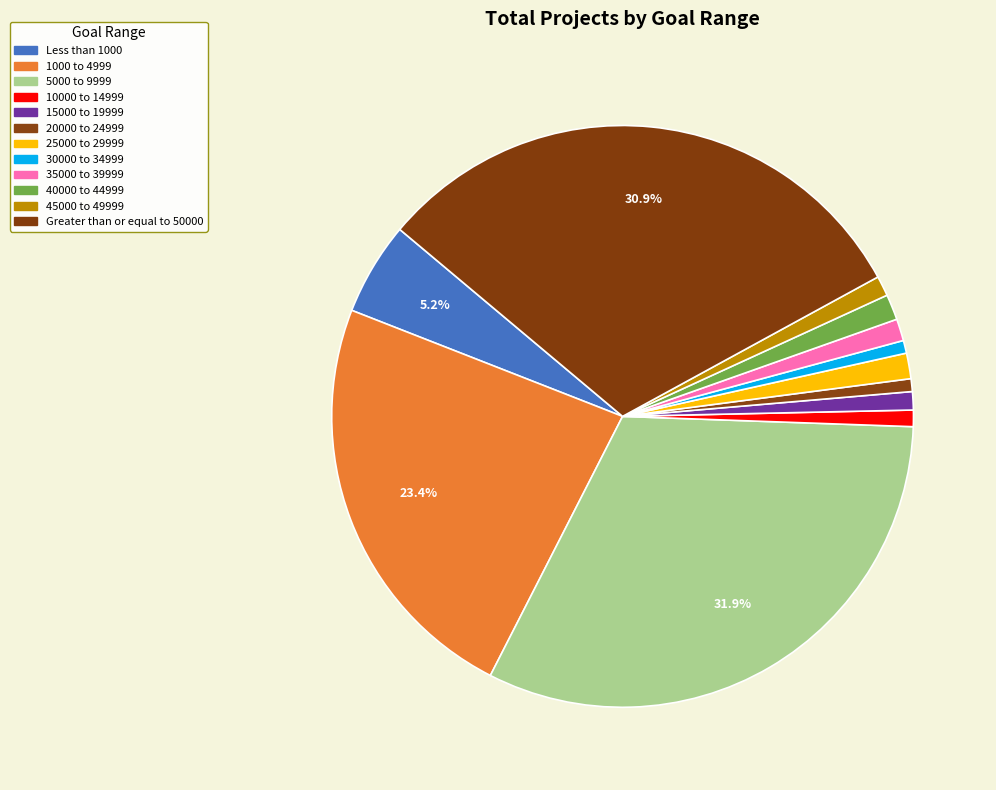

How many slices are in this pie chart?

12